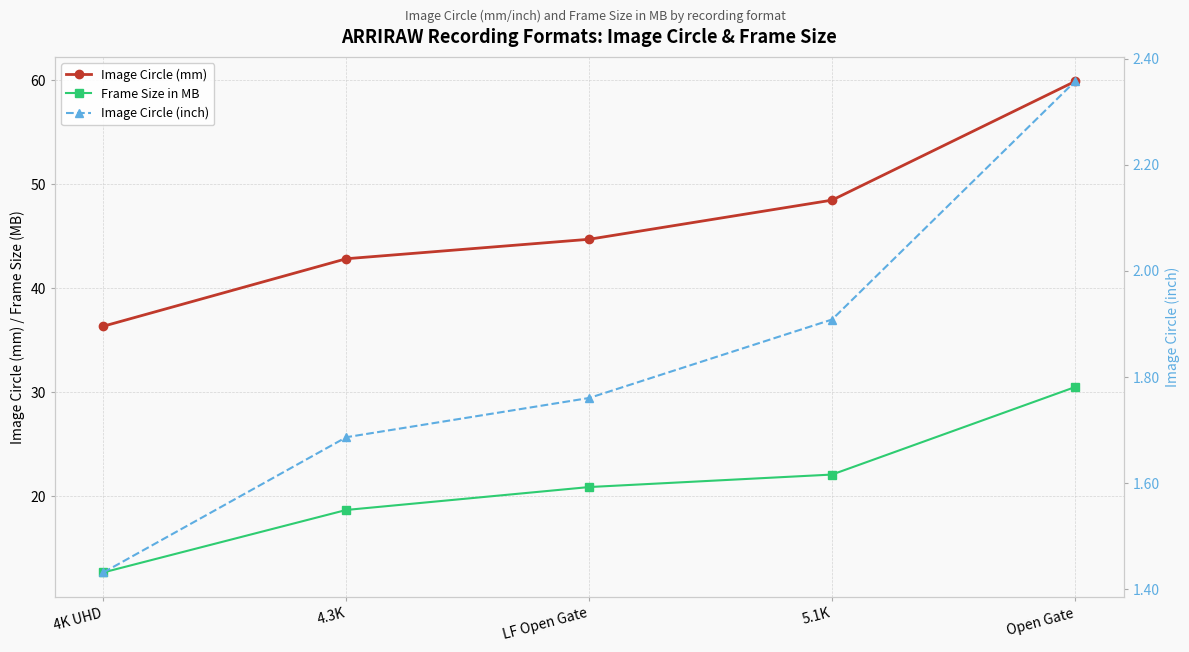

Is this an area chart (filled region under the line)?

No